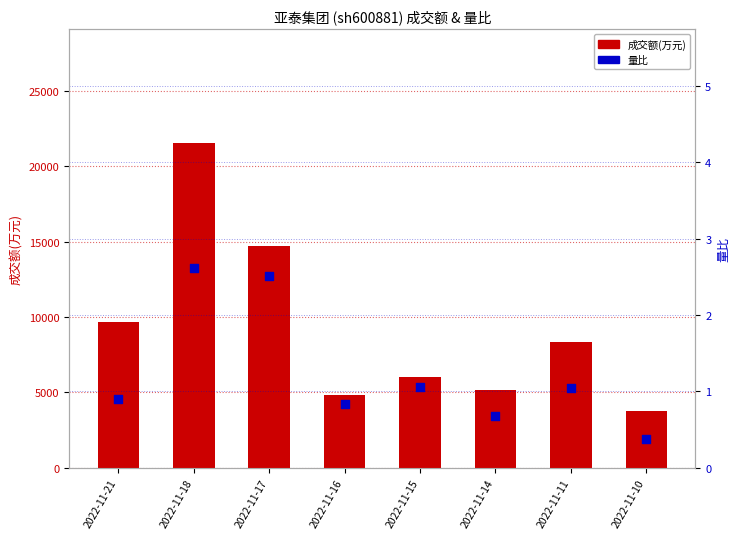

Which series reaches the minimum Y coordinate?

量比